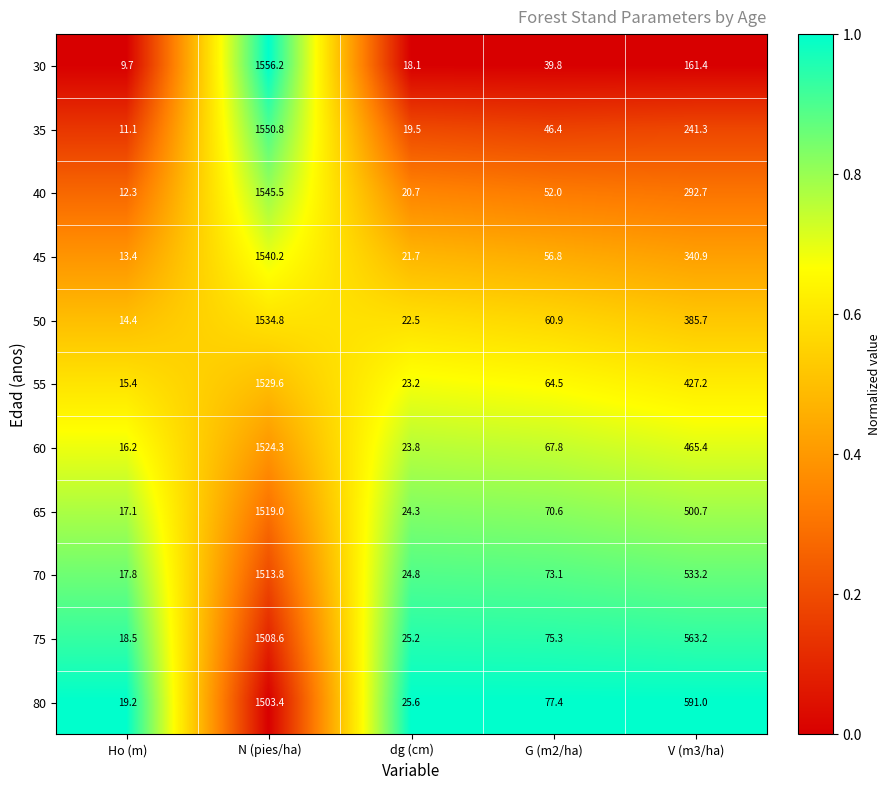

Which category has the lowest value across all series?

Ho (m)